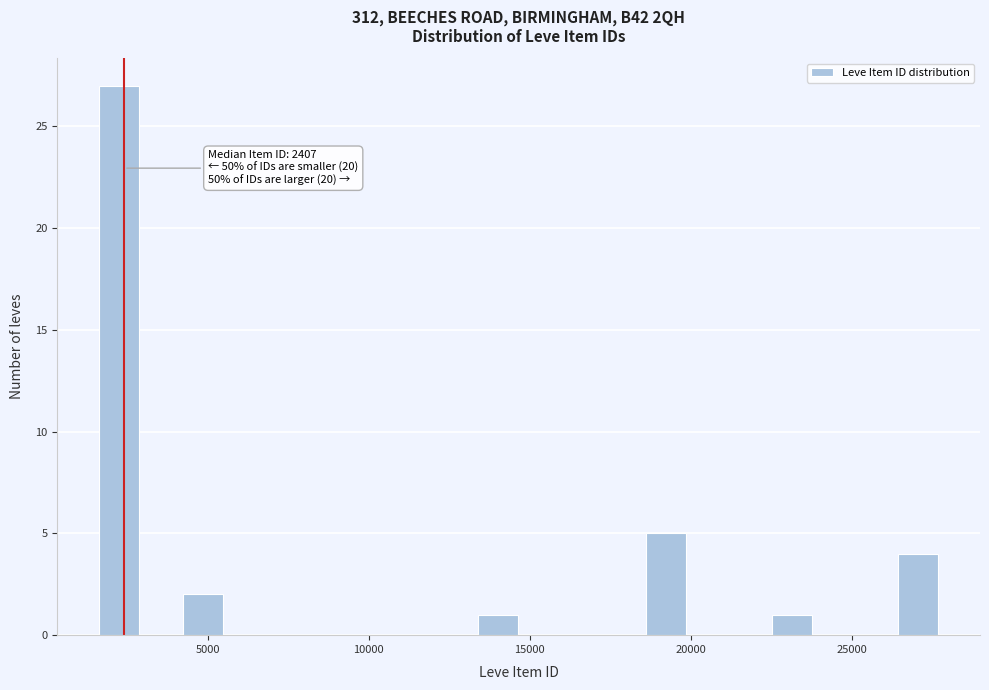

Read against the x-axis, roughly where is the centre of the tallest bar?

2500